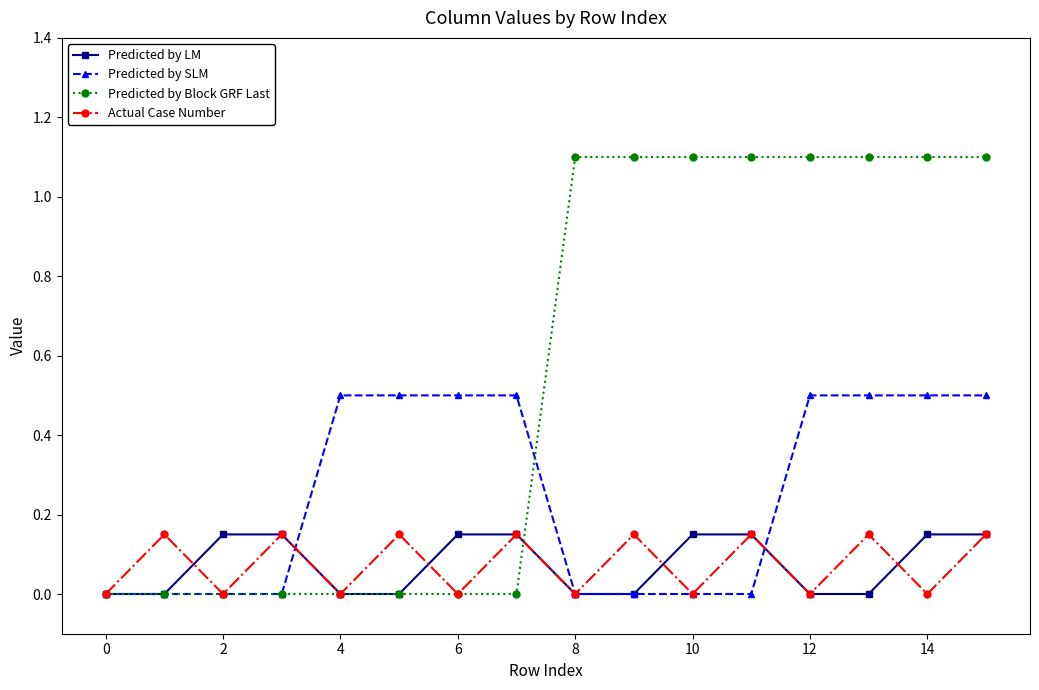

What is the value of the Predicted by SLM point at the 6th from the left?

0.5